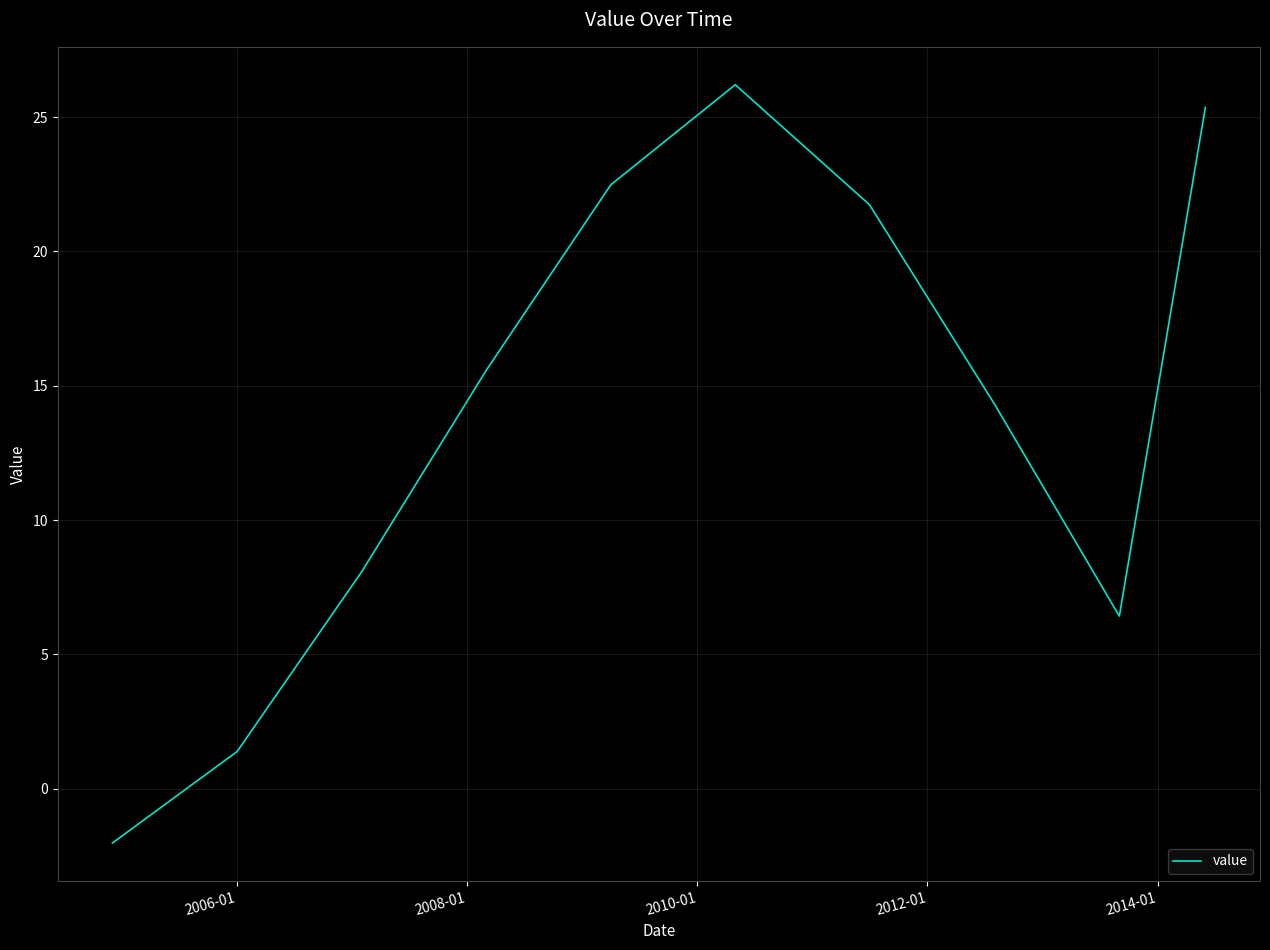

What is the difference between the maximum and minimum values?

28.2